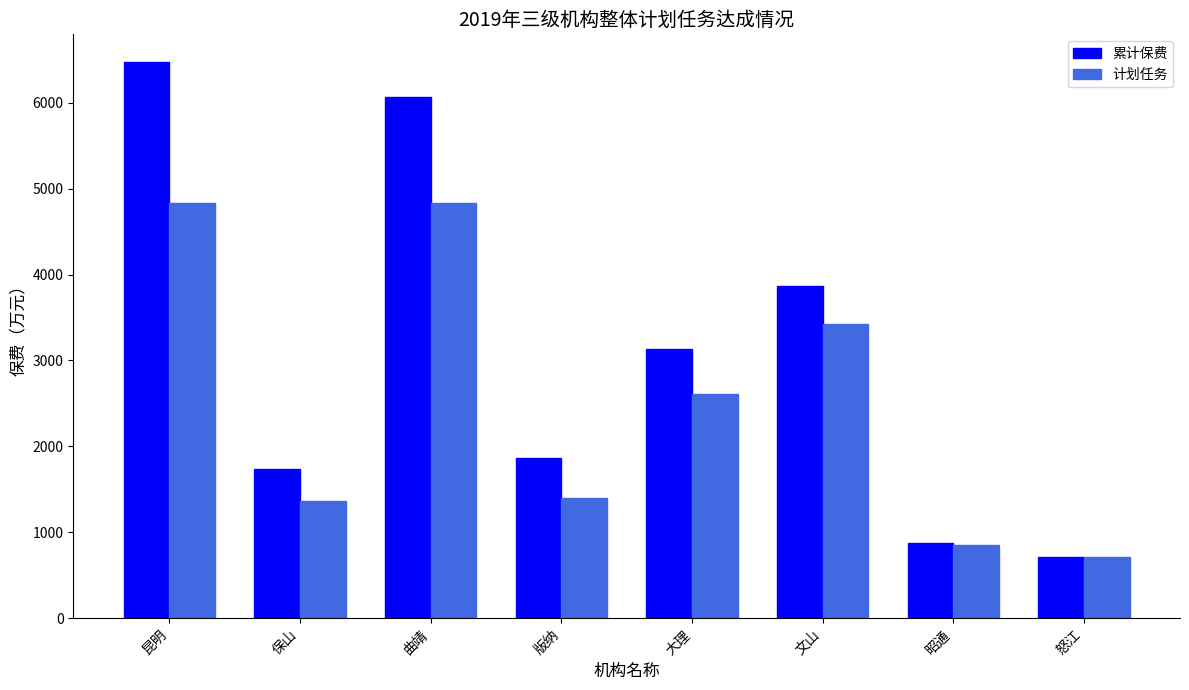

List the series in order of their peak value, lowest first.

计划任务, 累计保费